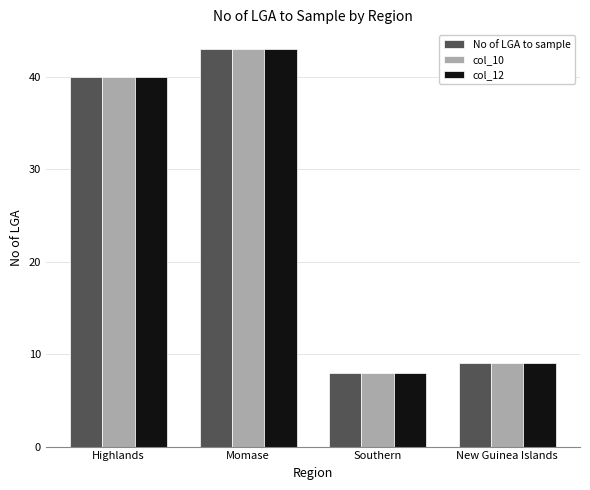

Reading right to left, extract all data points from this chart.

No of LGA to sample: New Guinea Islands=9	Southern=8	Momase=43	Highlands=40
col_10: New Guinea Islands=9	Southern=8	Momase=43	Highlands=40
col_12: New Guinea Islands=9	Southern=8	Momase=43	Highlands=40